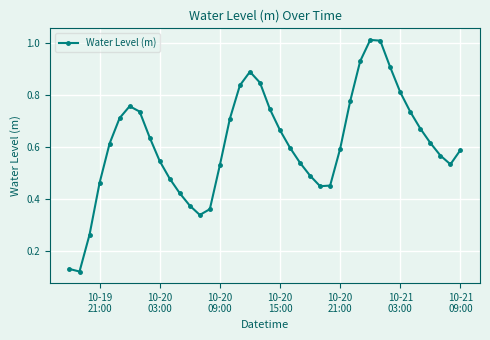

How many points are higher than both their immediate neighbors (excluding endpoints)?

3